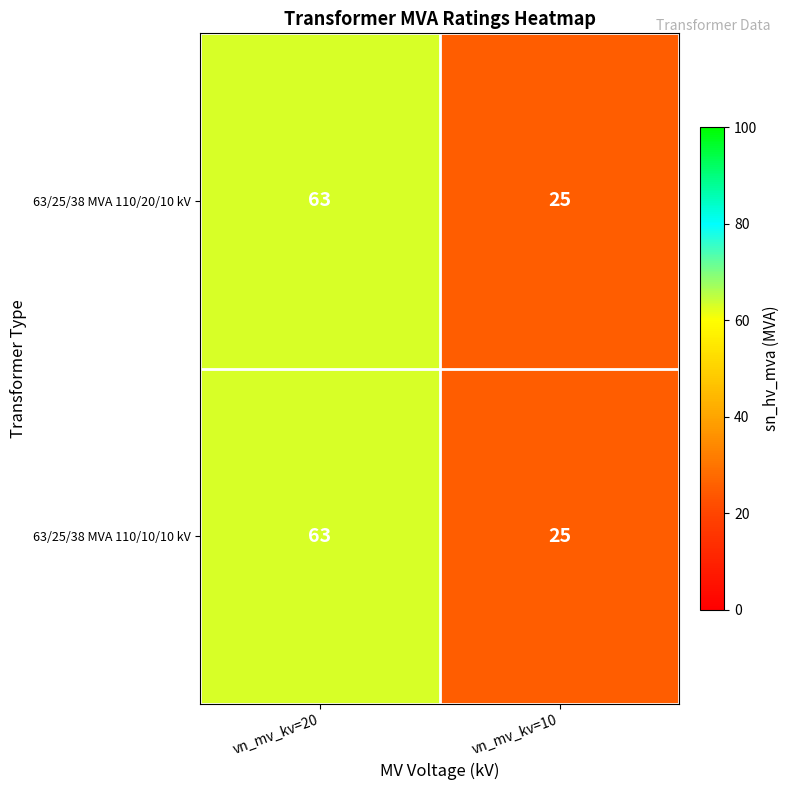

Reading left to right, what are all the values shown in this chart?

63/25/38 MVA 110/20/10 kV: vn_mv_kv=20=63	vn_mv_kv=10=25
63/25/38 MVA 110/10/10 kV: vn_mv_kv=20=63	vn_mv_kv=10=25